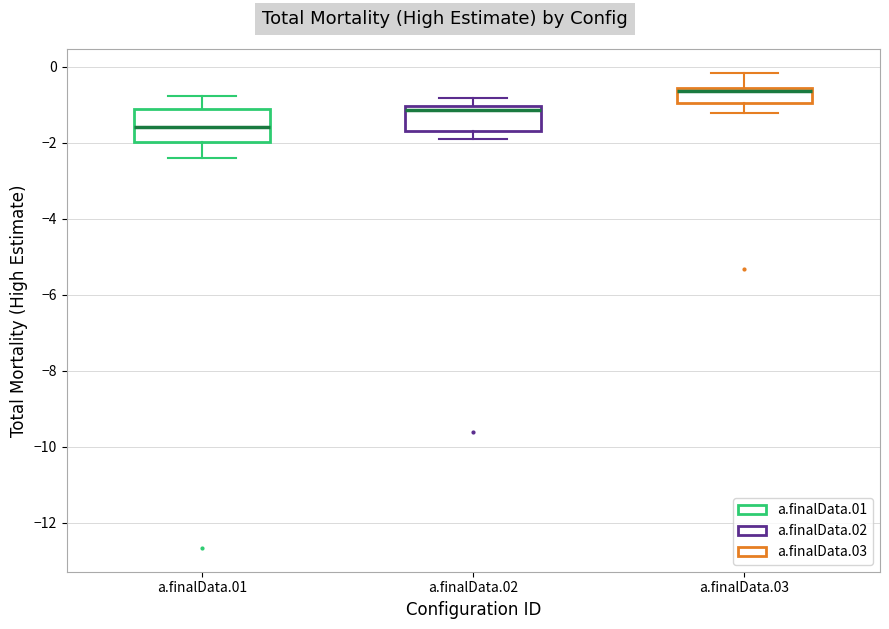

Reading left to right, read every box against the y-axis: the position of its median line, the range the box covers, and the ends of its whiskers. The values are not printed on the chart, so give them approximately, as read against the axis.

a.finalData.01: median -1.6, box -2.0 to -1.2, whiskers -2.4 to -0.8
a.finalData.02: median -1.2, box -1.8 to -1.0, whiskers -2.0 to -0.8
a.finalData.03: median -0.6 (just below the box's upper edge), box -1.0 to -0.6, whiskers -1.2 to -0.2